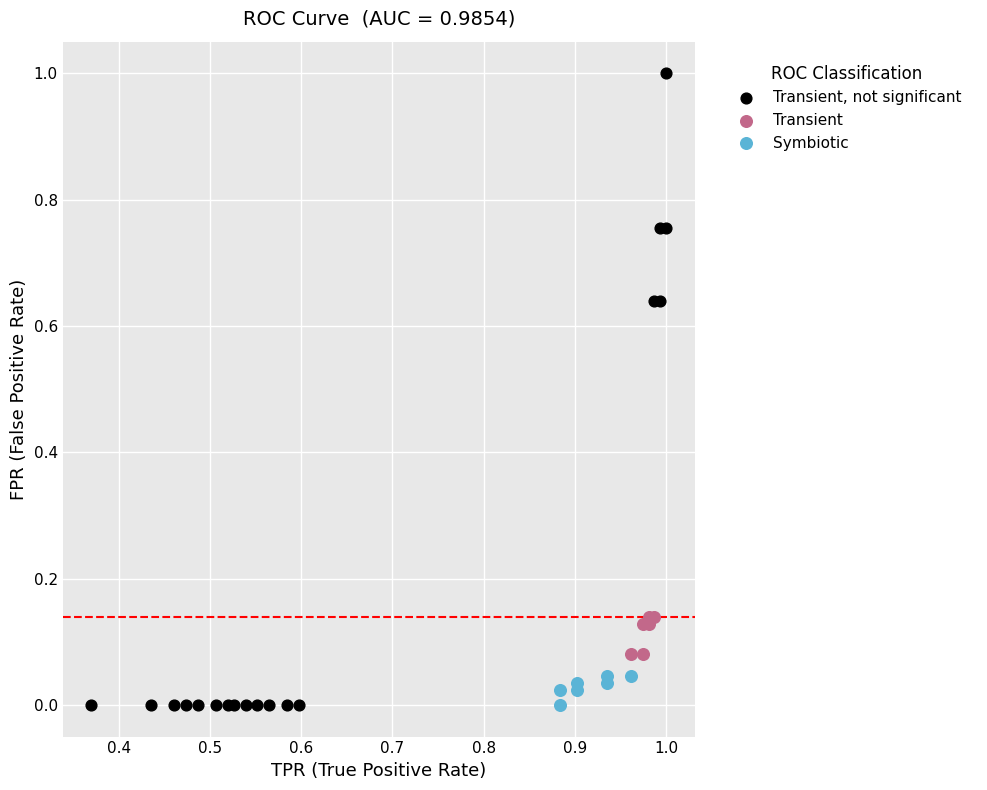

Which series has the largest Y range (max minus min)?

Transient, not significant